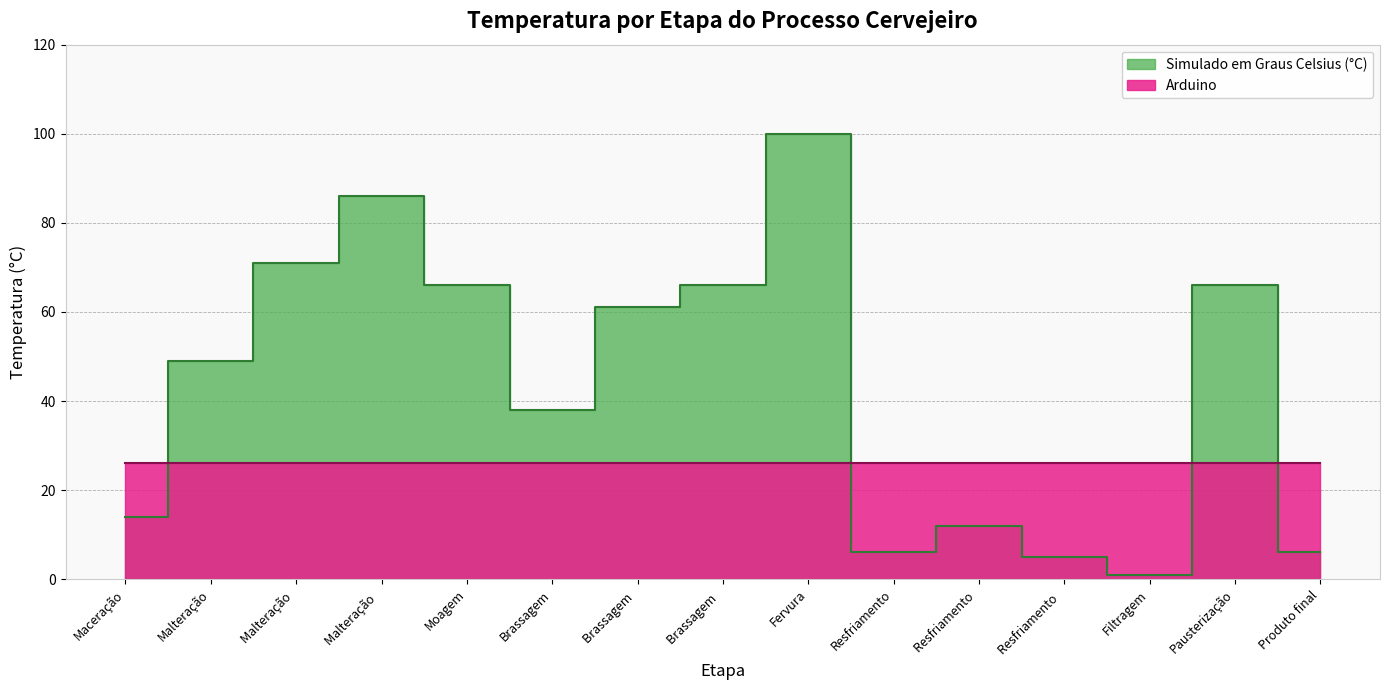

Is it true that the value at Resfriamento is 4?

False